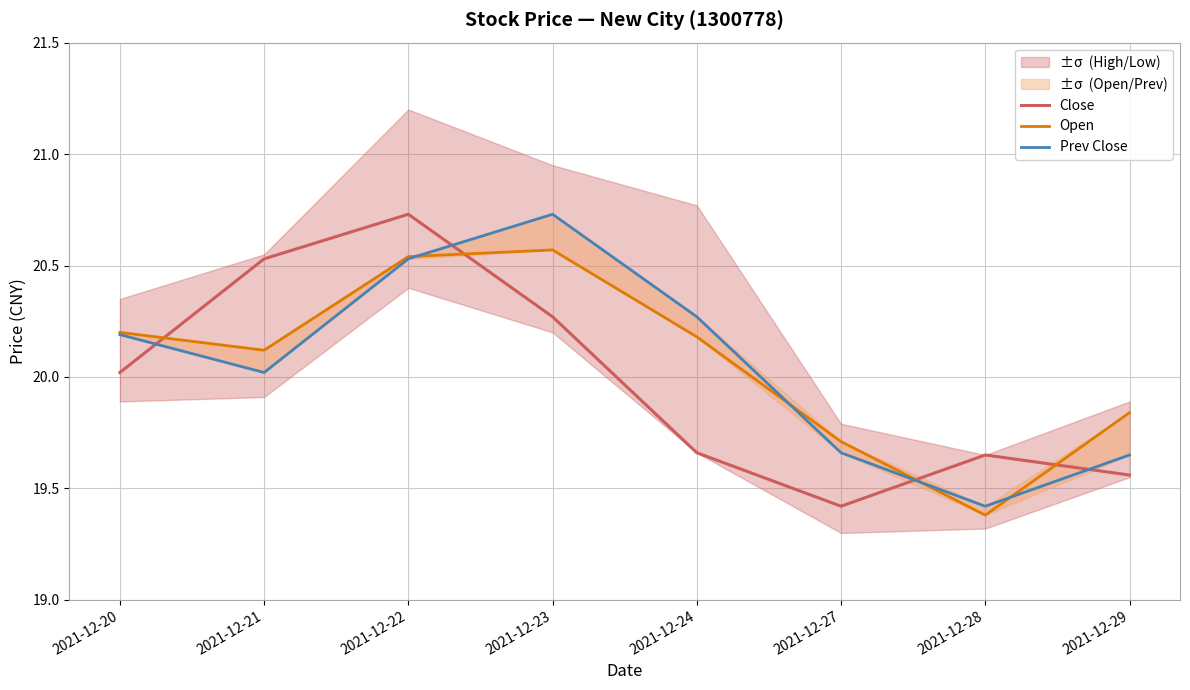

What is the maximum value for Open?

20.6